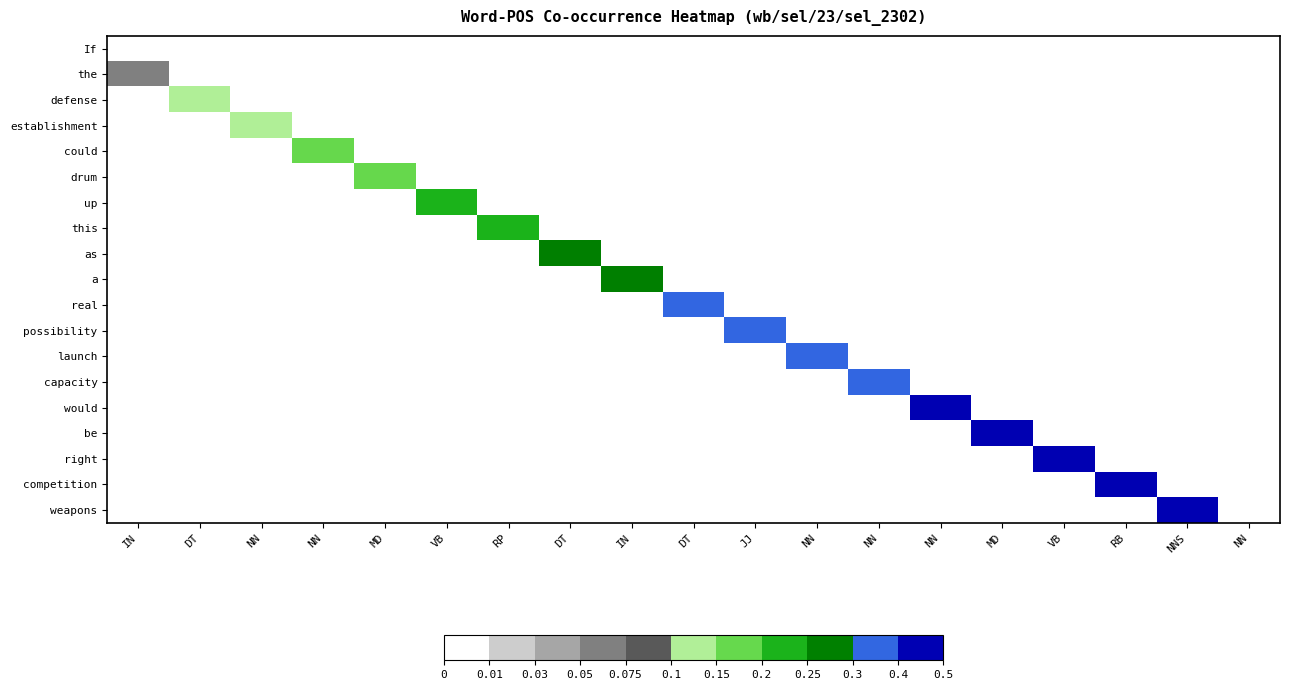

At which category does the chart reach its minimum across all series?

IN